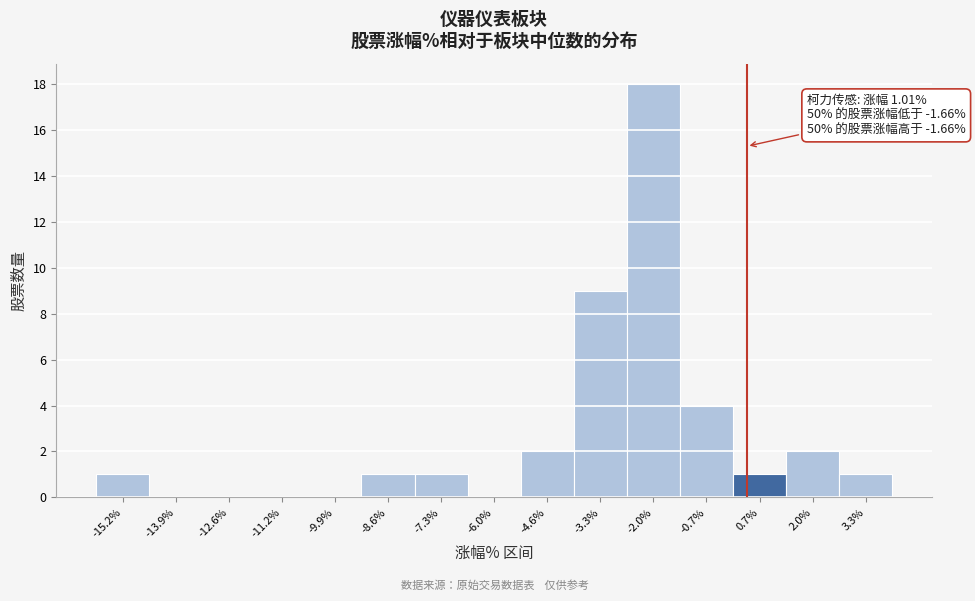

Reading left to right, list all the values displayed in this chart.

-15.2%=1	-13.9%=0	-12.6%=0	-11.2%=0	-9.9%=0	-8.6%=1	-7.3%=1	-6.0%=0	-4.6%=2	-3.3%=9	-2.0%=18	-0.7%=4	0.7%=1	2.0%=2	3.3%=1